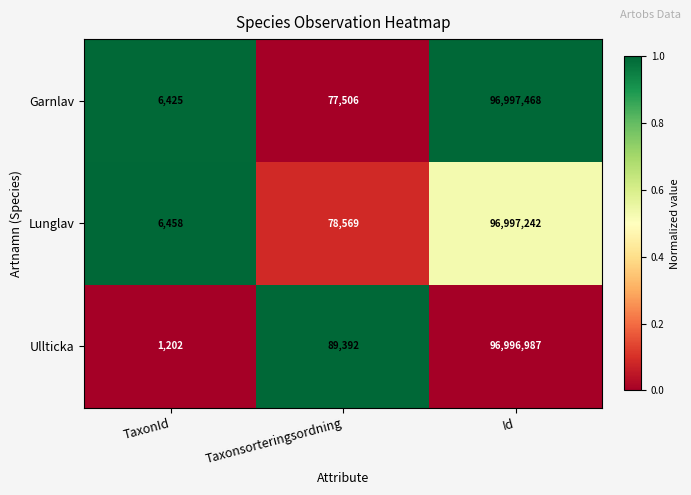

True or false: Ullticka has a value of 1753 at TaxonId.

False